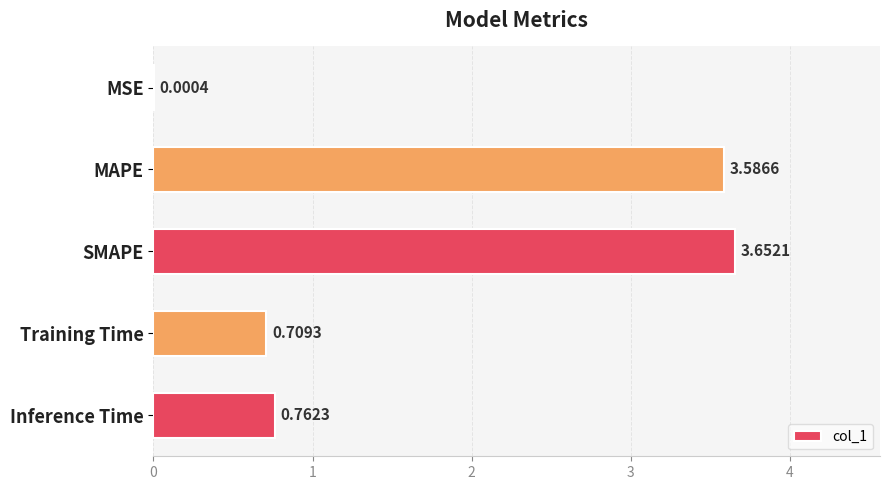

What is the change in value from Training Time to Inference Time?

+0.1